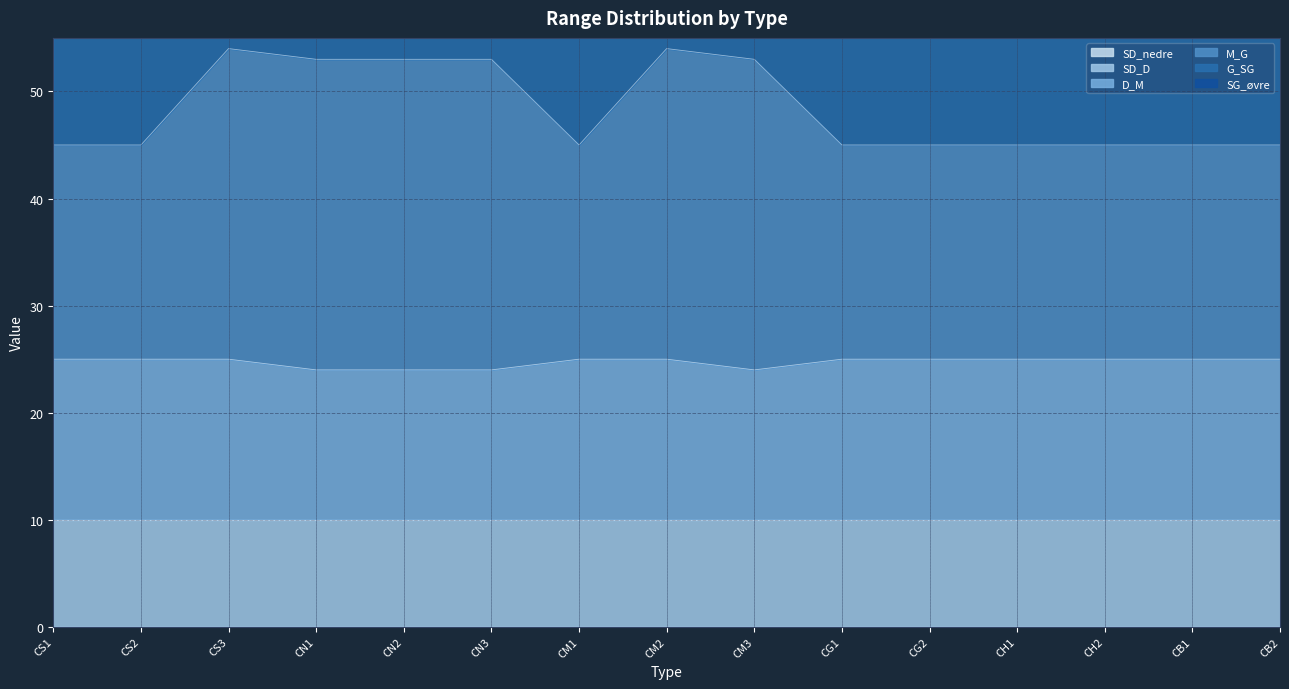

Which has a higher value, CG2 or CB2?

CG2